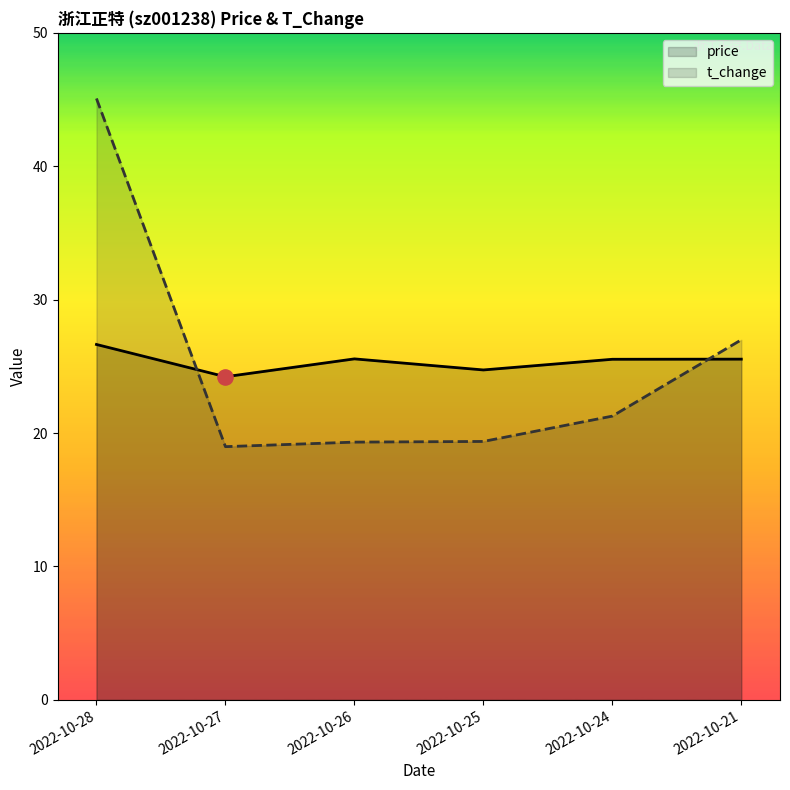

Which series has the largest total across all categories?

price